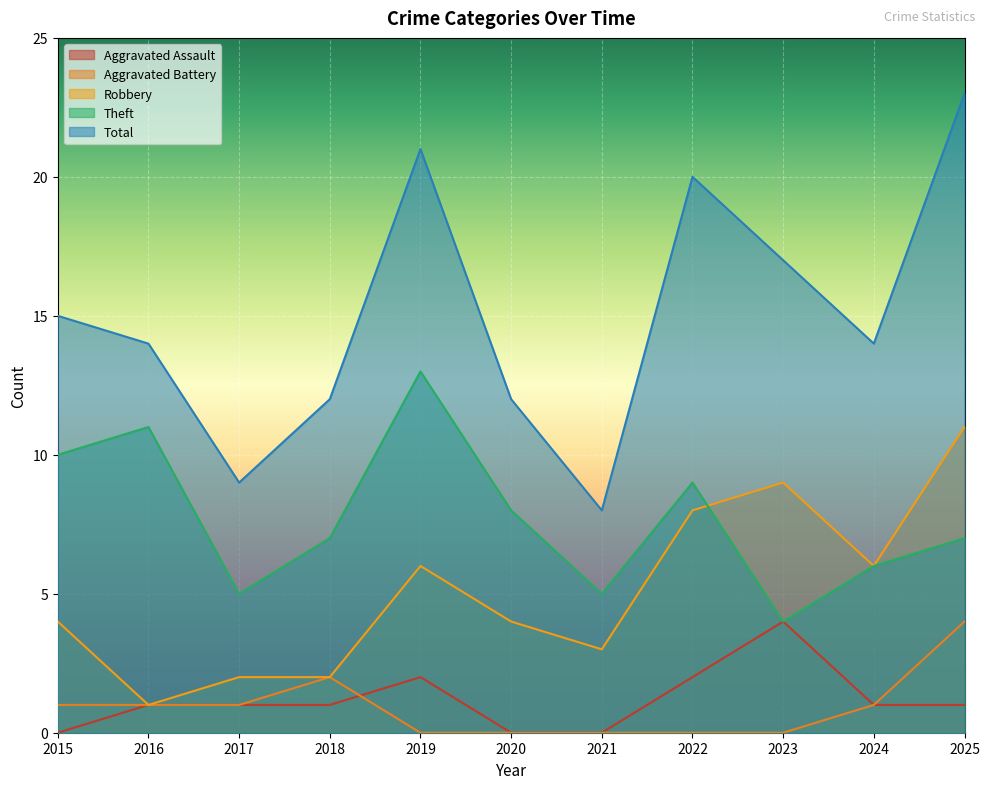

Rank the series by their maximum value, from lowest to highest.

Aggravated Assault, Aggravated Battery, Robbery, Theft, Total